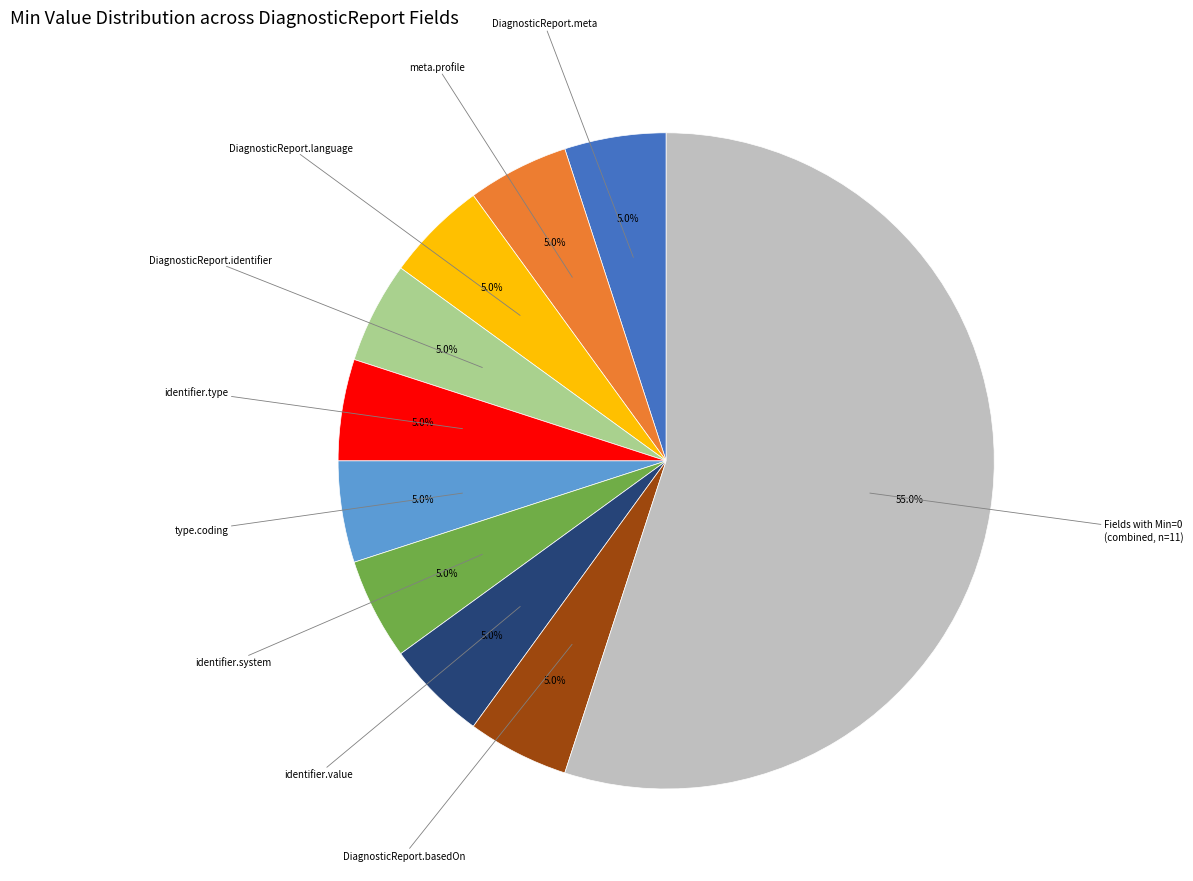

Is there a majority slice in this chart?

Yes